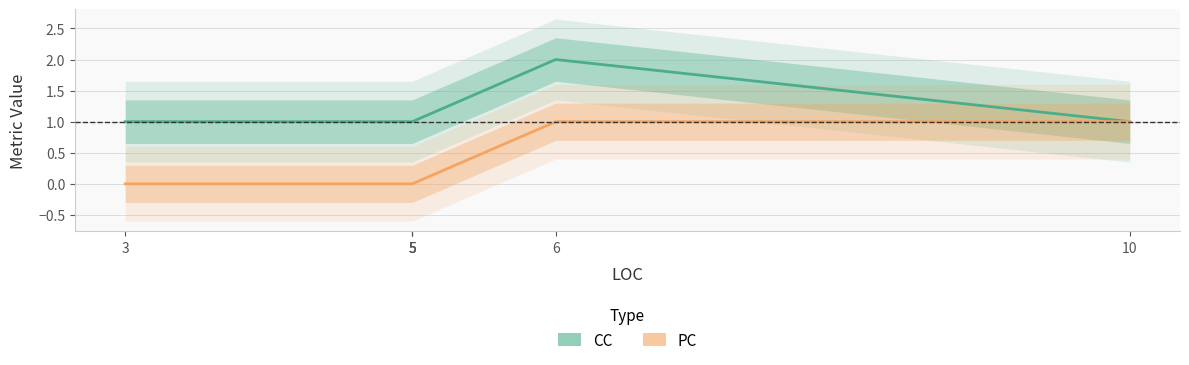

At which category does the chart reach its peak across all series?

6